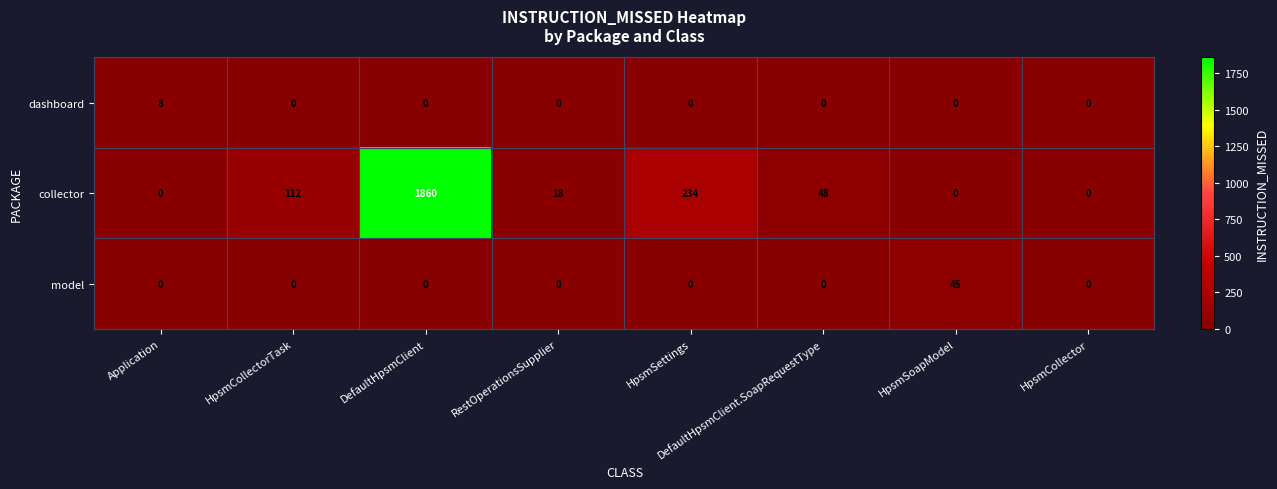

Which category has the highest value across all series?

DefaultHpsmClient